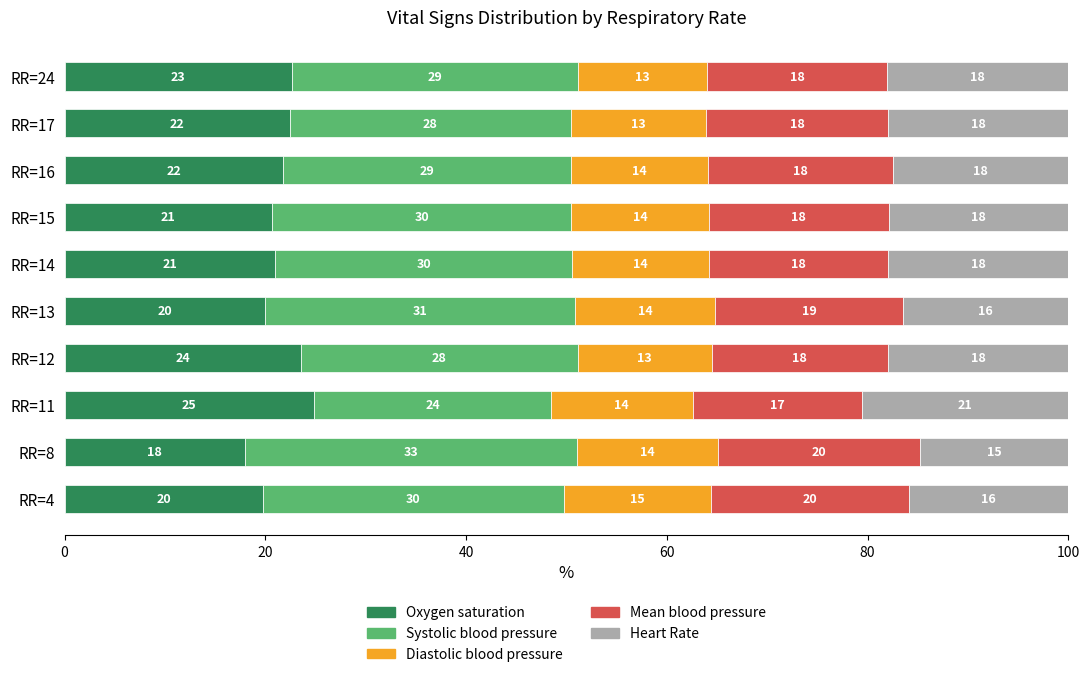

What is the total value across all series at RR=8?

100.0